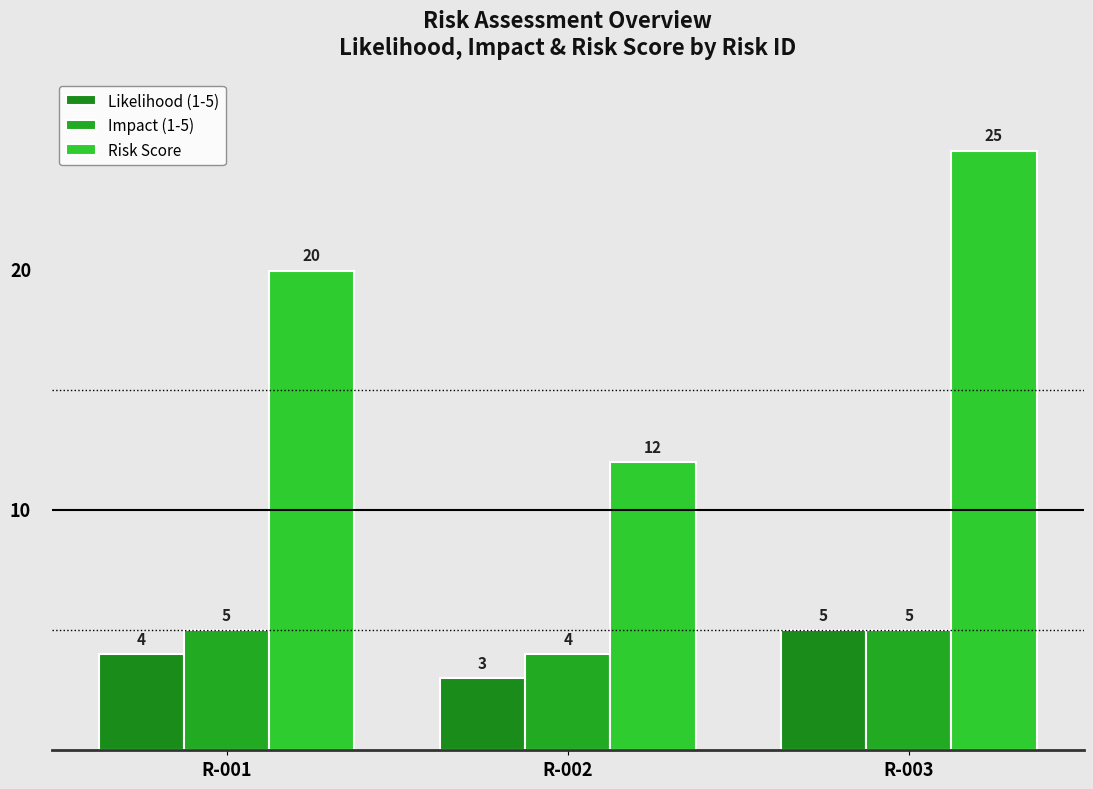

What is the sum of the Impact (1-5) values at R-001 and R-003?

10